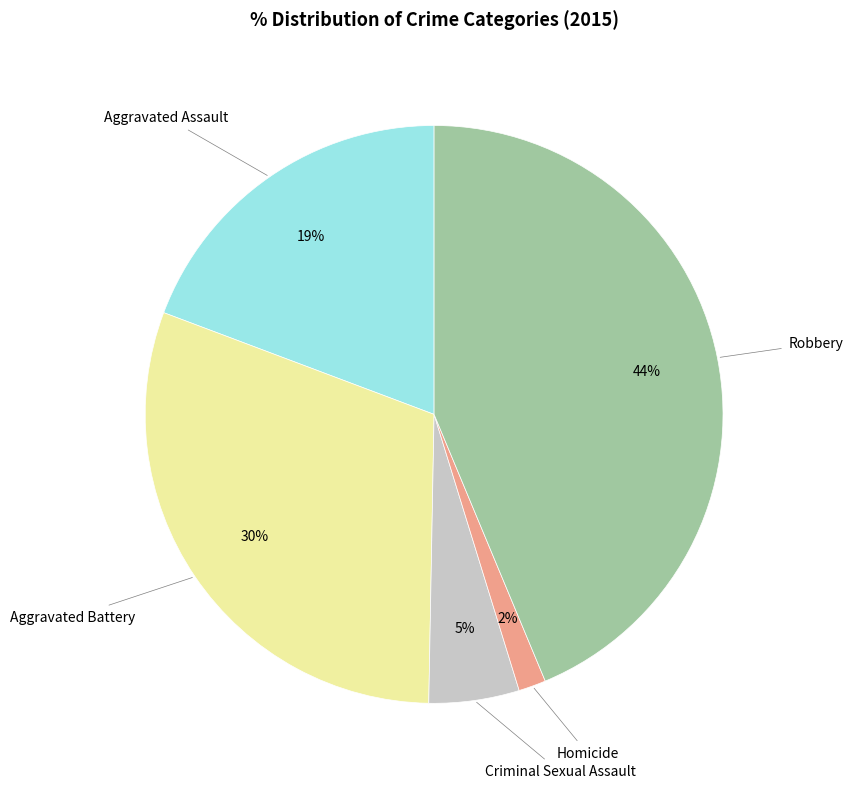

Between Robbery and Criminal Sexual Assault, which is larger?

Robbery